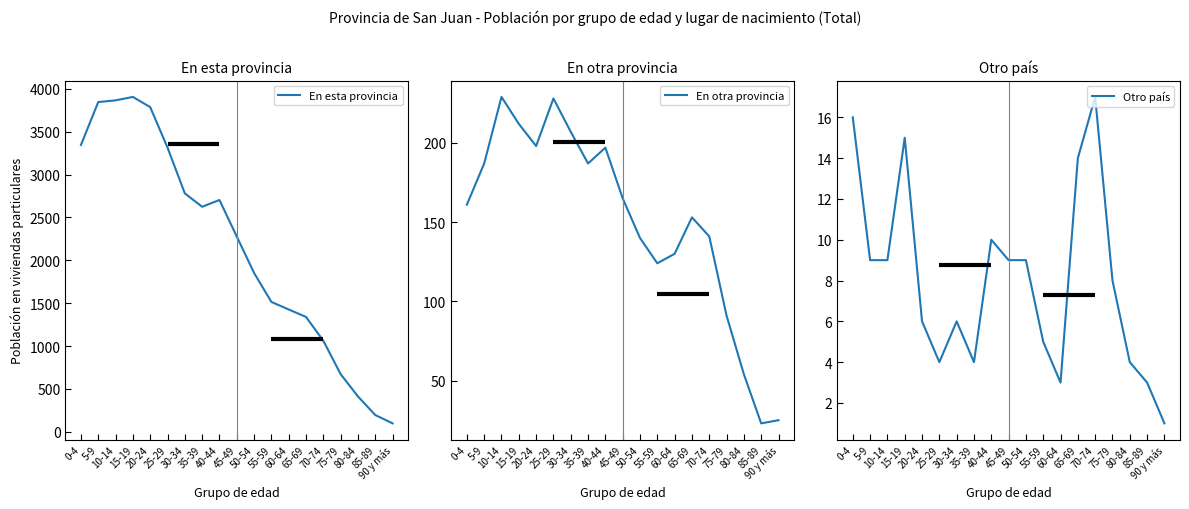

List the series in order of their peak value, lowest first.

Otro país, En otra provincia, En esta provincia